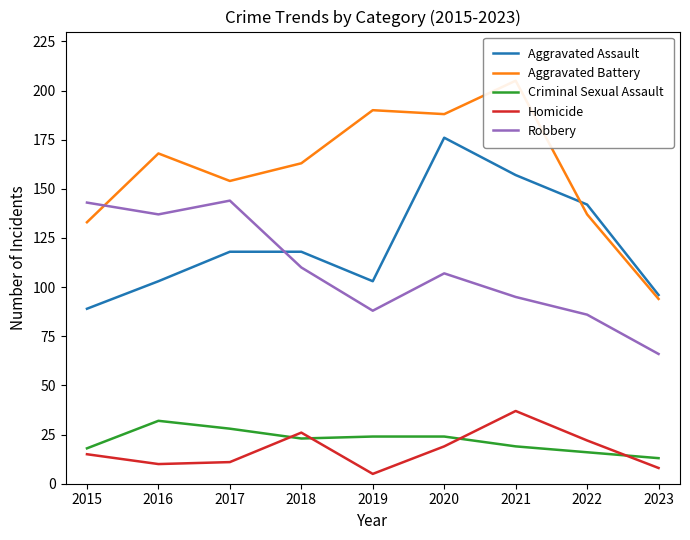

How many data points in Aggravated Assault are above 118?

3